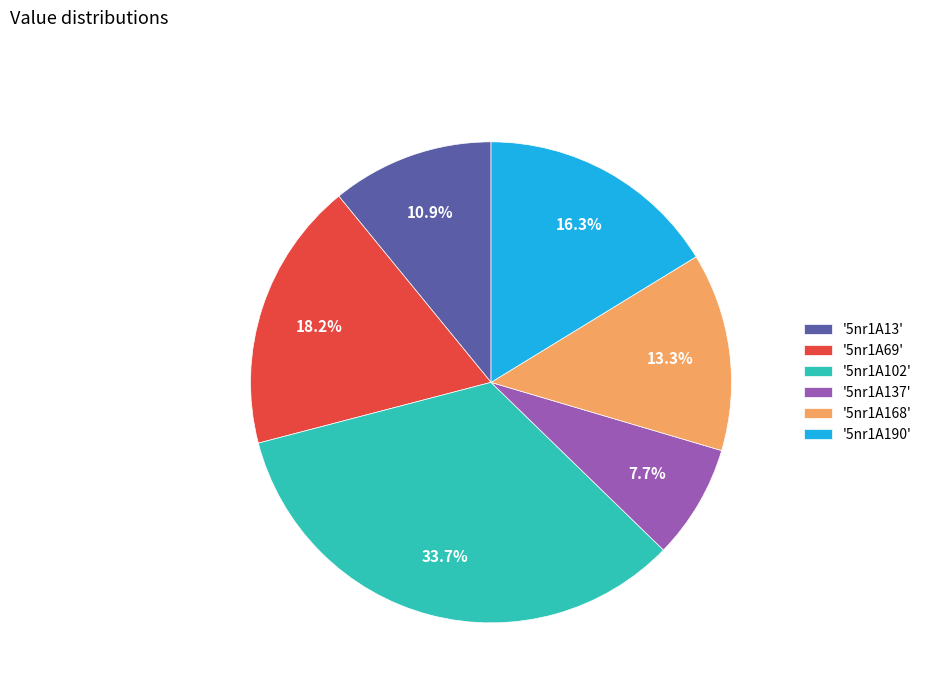

Does '5nr1A168' represent more than half of the total?

No